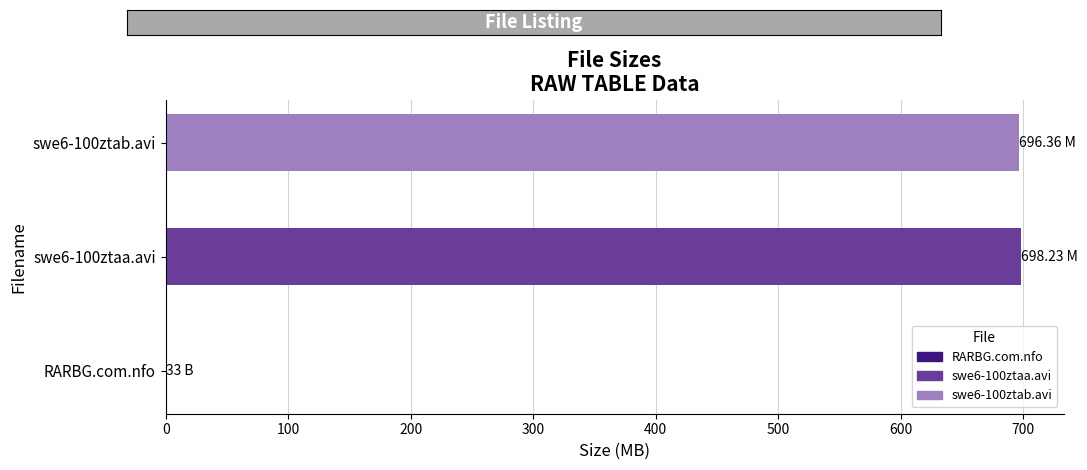

What is the sum of all values?

1394.6